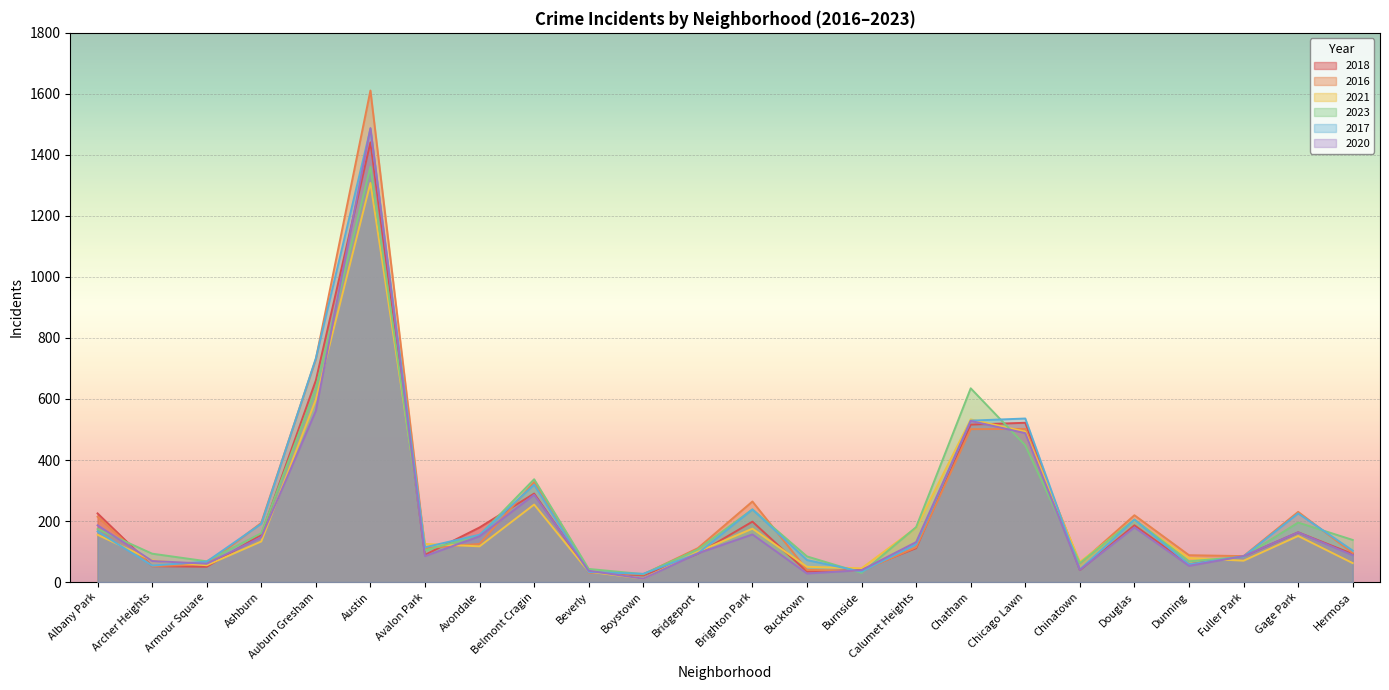

True or false: 2020 and 2016 intersect in this chart.

True